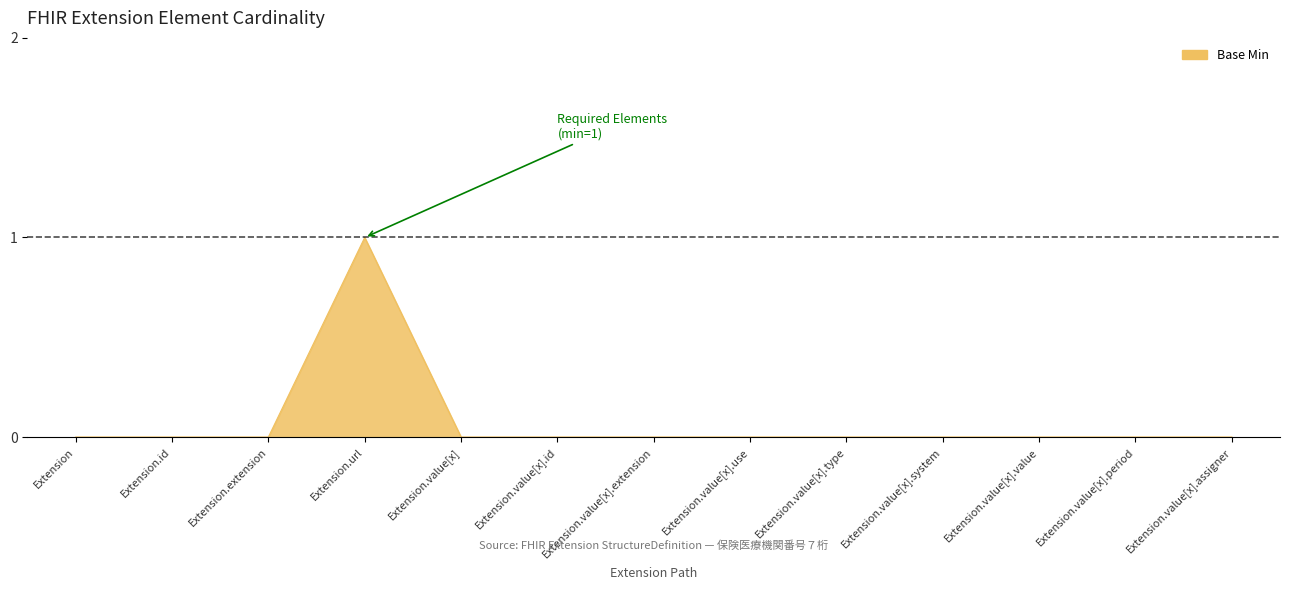

How many lines are shown in the chart?

1